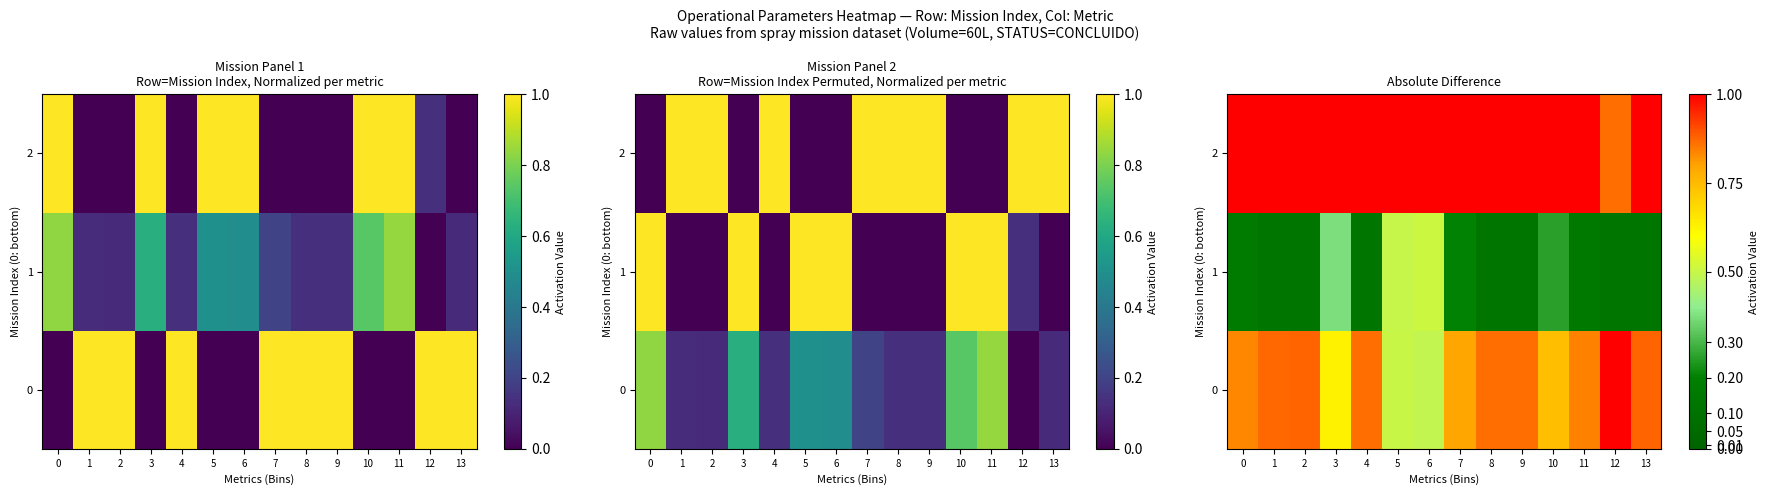

What is the lowest value of the 2 series?

0.9